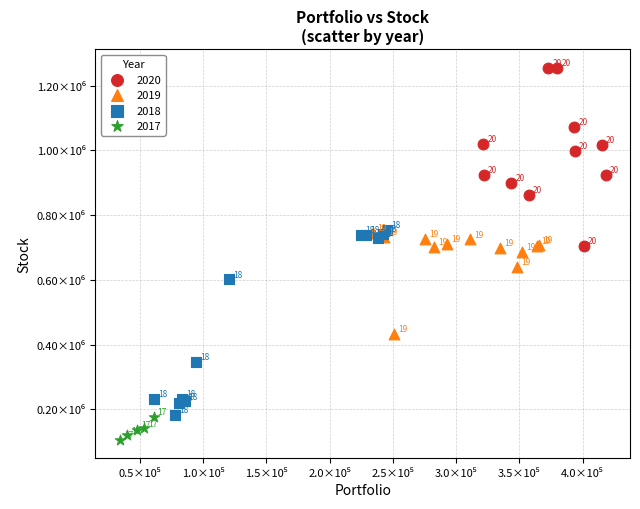

What are all the series names shown in the legend?

2020, 2019, 2018, 2017